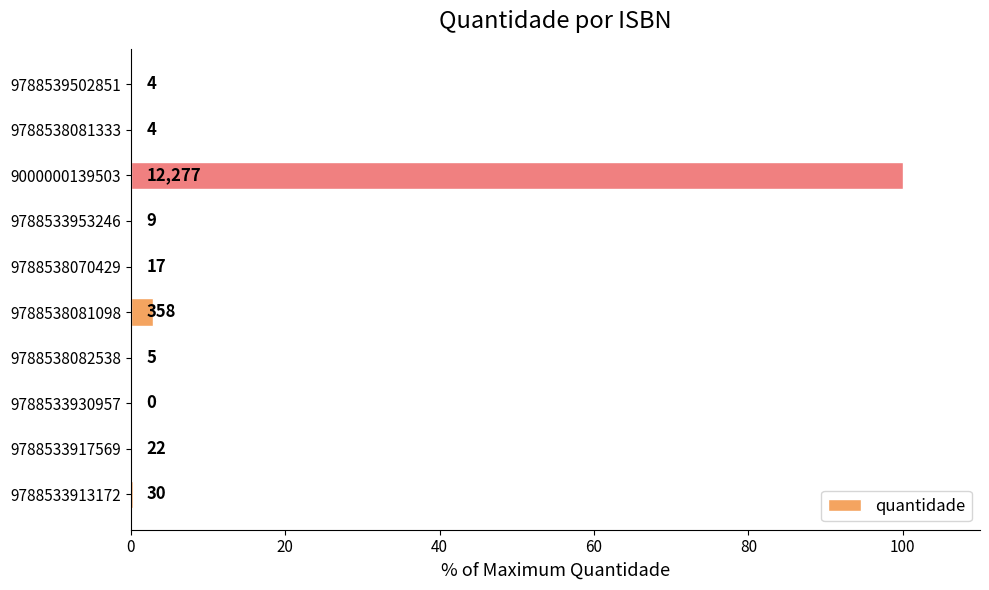

Are the bars horizontal?

Yes